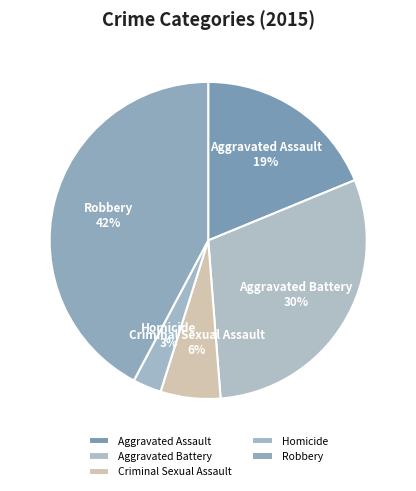

Count the number of slices in the pie.

5